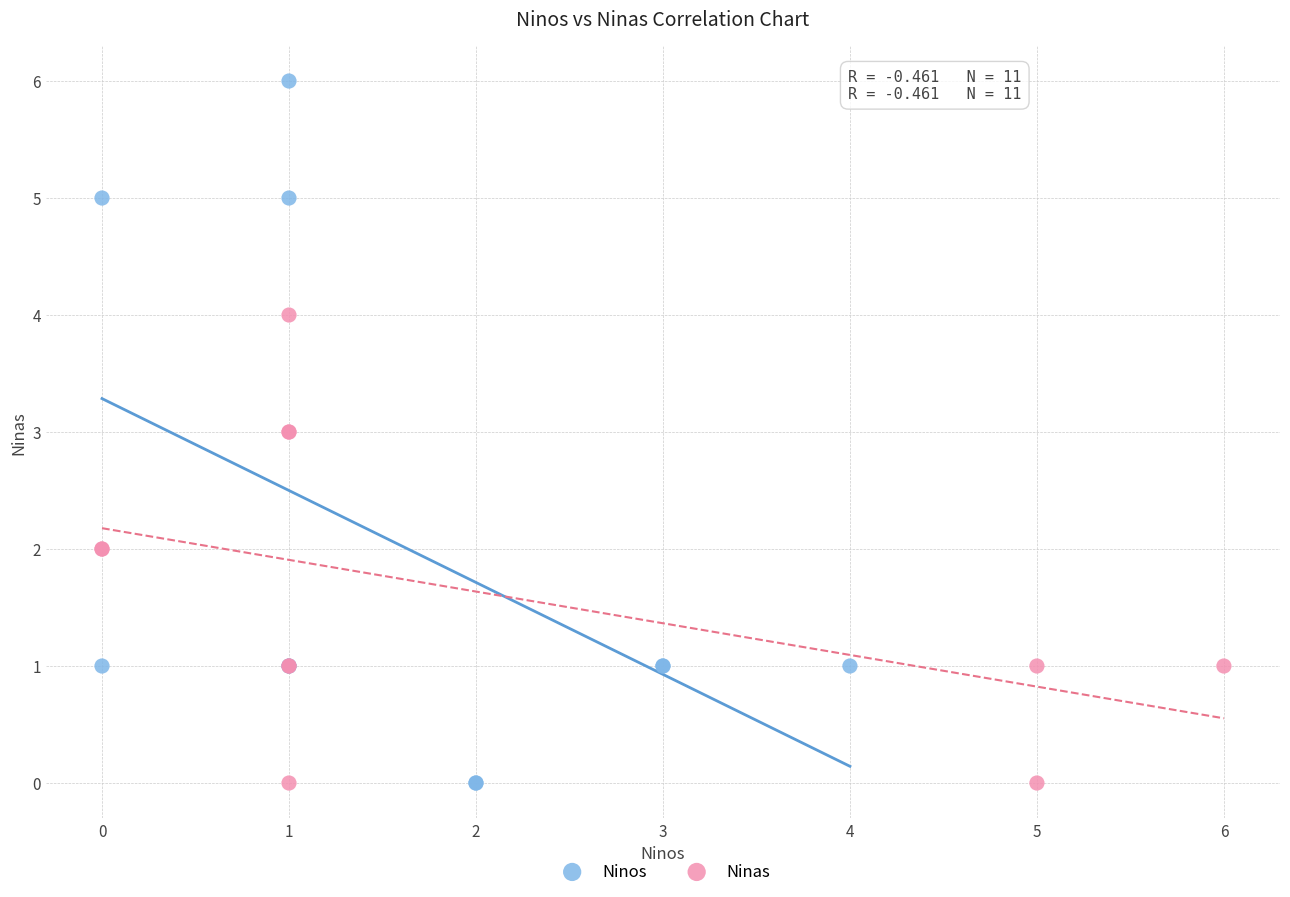

Which series has the widest spread of Y values?

Ninos